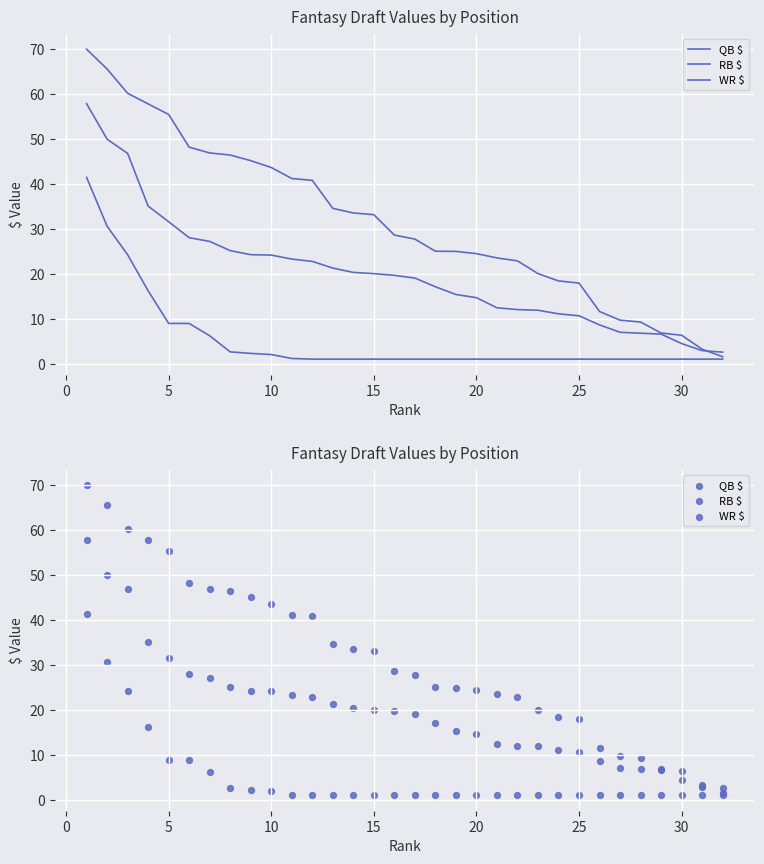

What are all the series names shown in the legend?

QB $, RB $, WR $